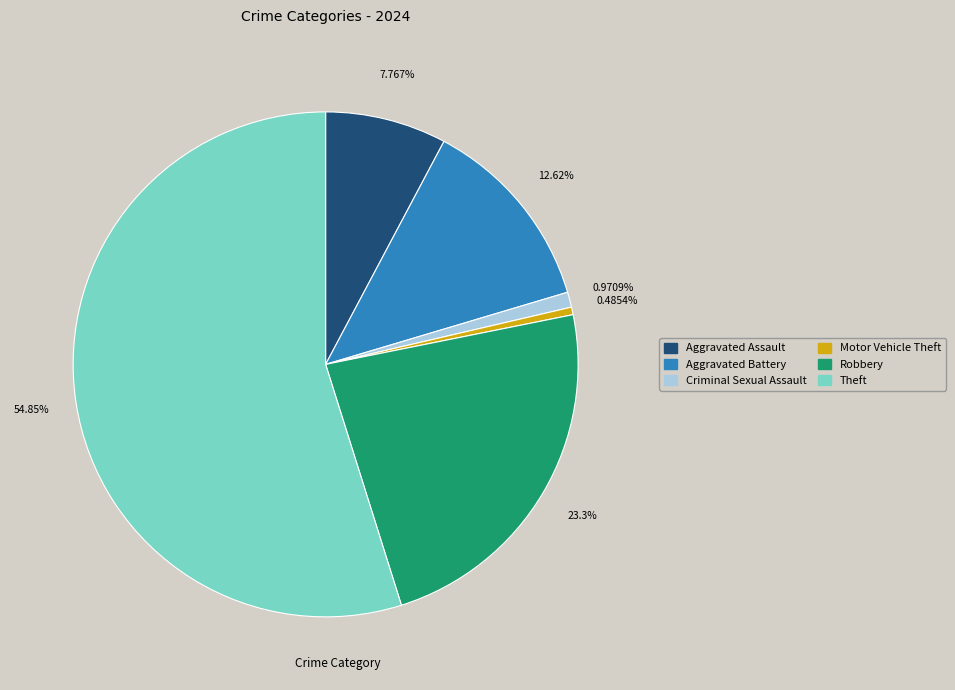

How many slices are in this pie chart?

6